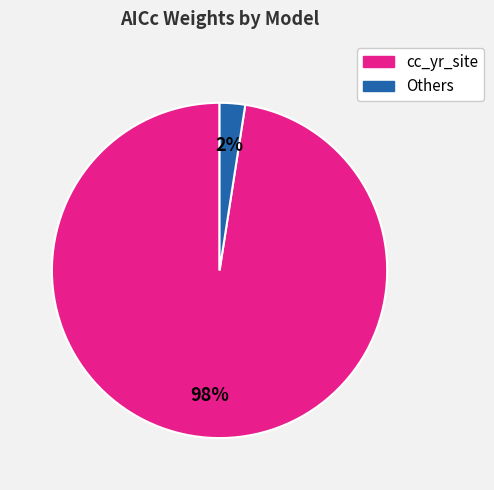

Which category has the biggest portion of the pie?

cc_yr_site